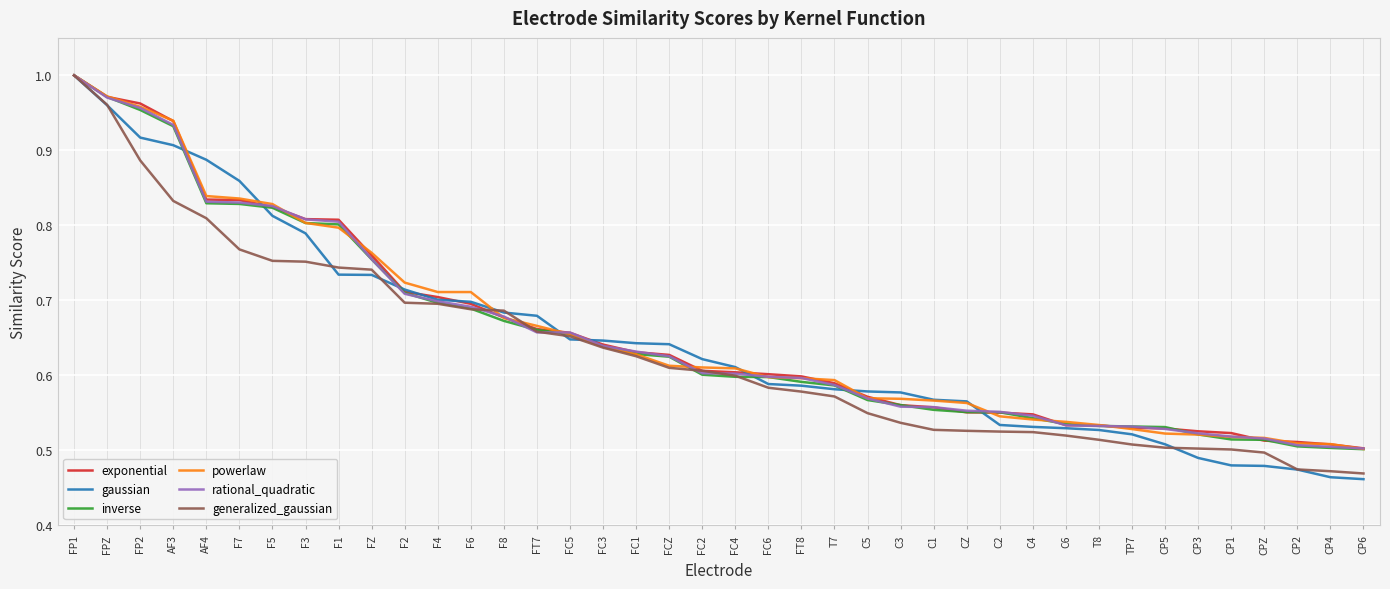

What is the sum of all exponential values?

26.3